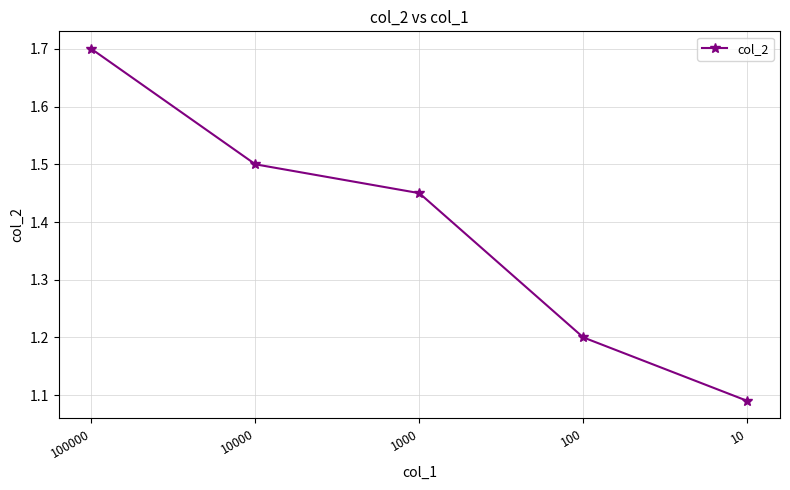

True or false: the data has more than 1 interior local peaks.

False